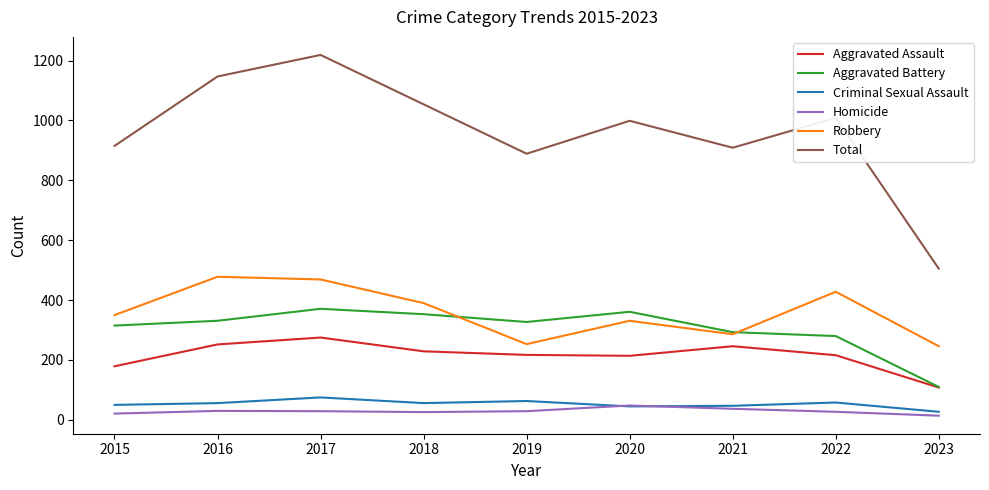

True or false: Aggravated Assault and Robbery intersect in this chart.

False